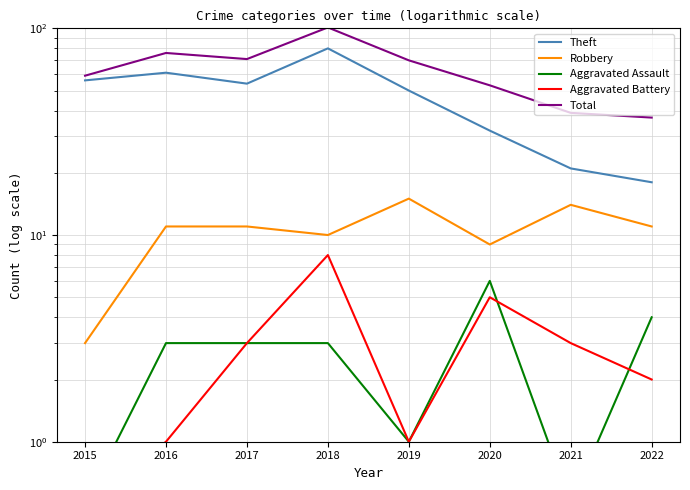

At which category does the chart reach its minimum across all series?

2015